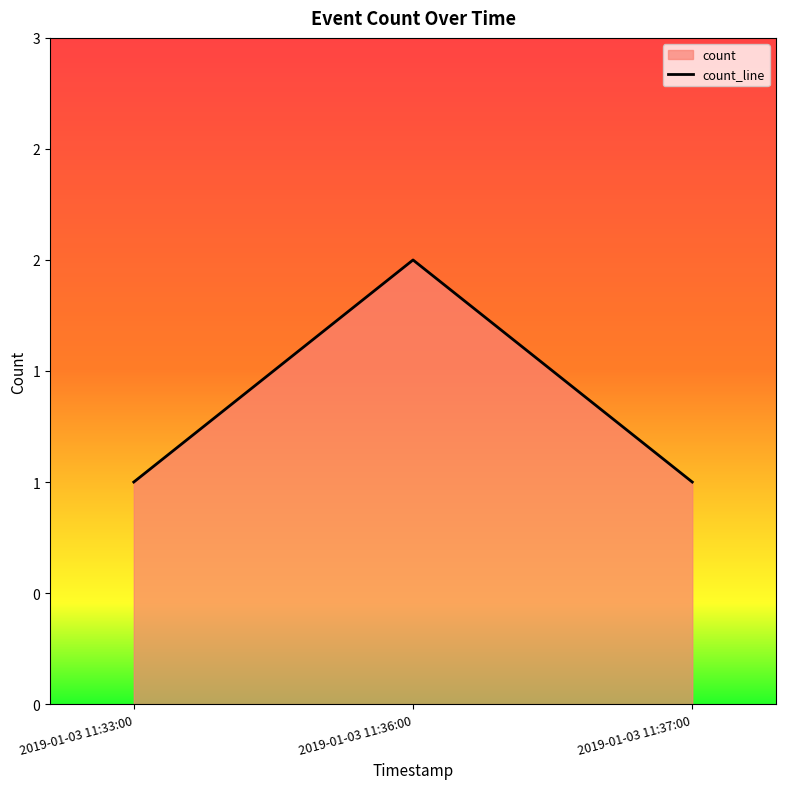

Which has a higher value, 2019-01-03 11:36:00 or 2019-01-03 11:37:00?

2019-01-03 11:36:00